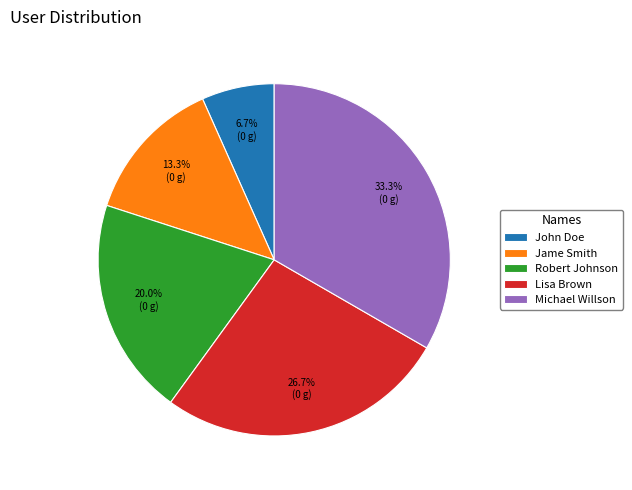

Is the sum of Michael Willson and John Doe greater than half?

No